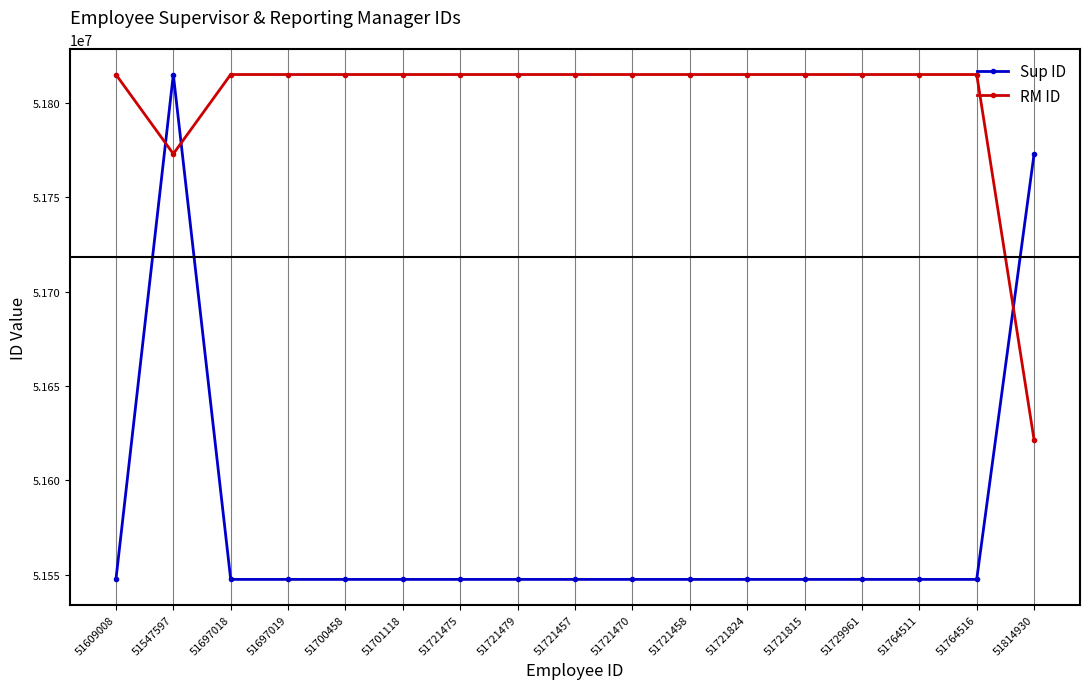

What are all the series names shown in the legend?

Sup ID, RM ID